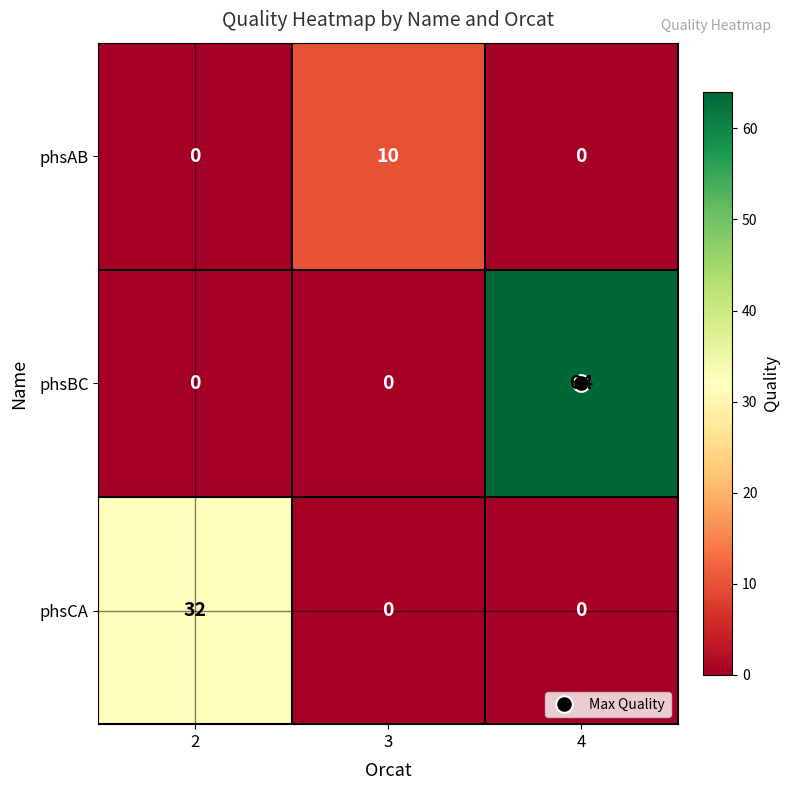

What is the average value of the phsAB series?

3